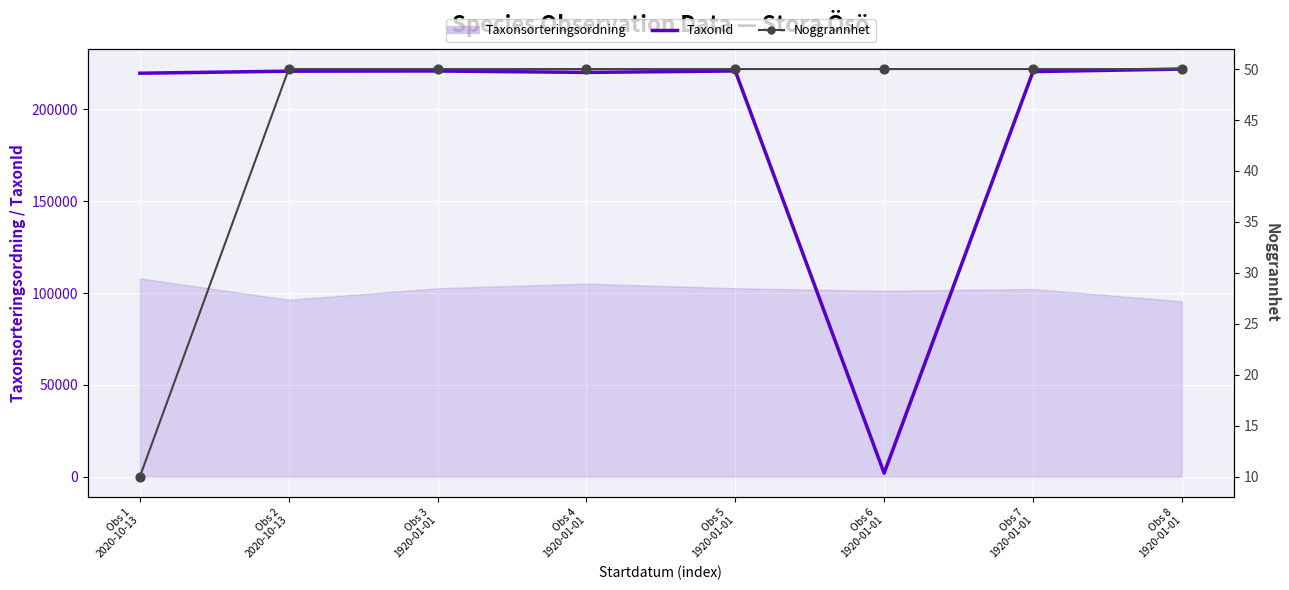

Which series contains the highest Y value?

TaxonId